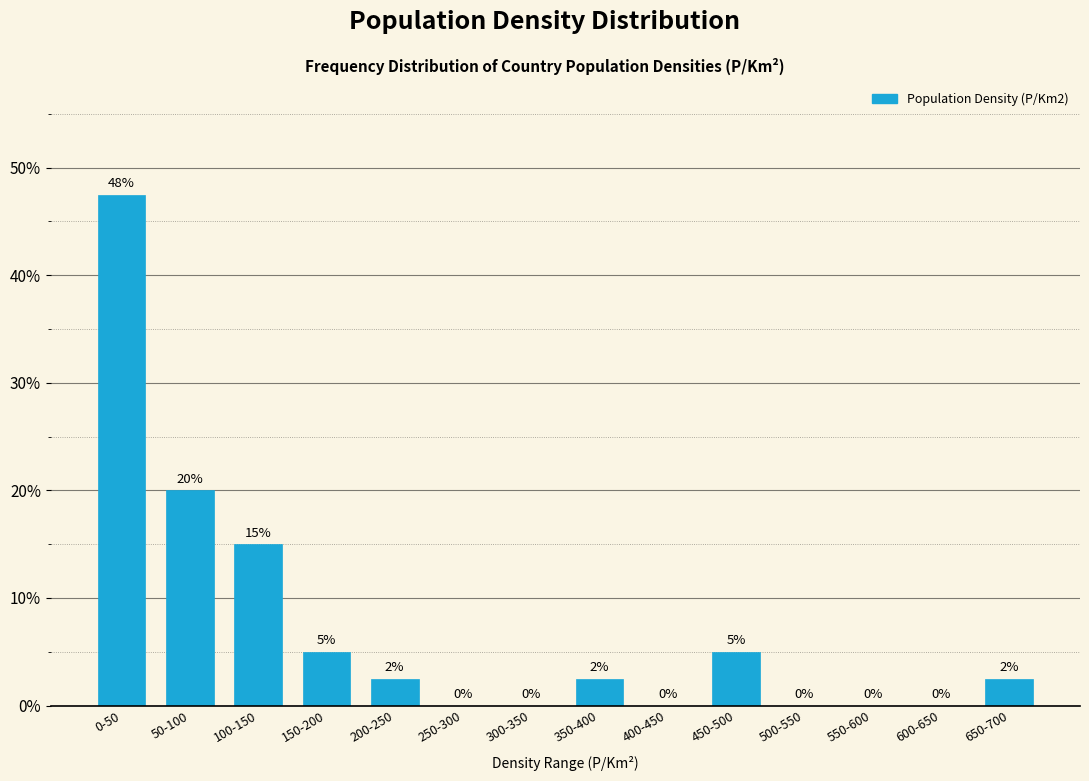

At which label does the data first exceed 2?

0-50